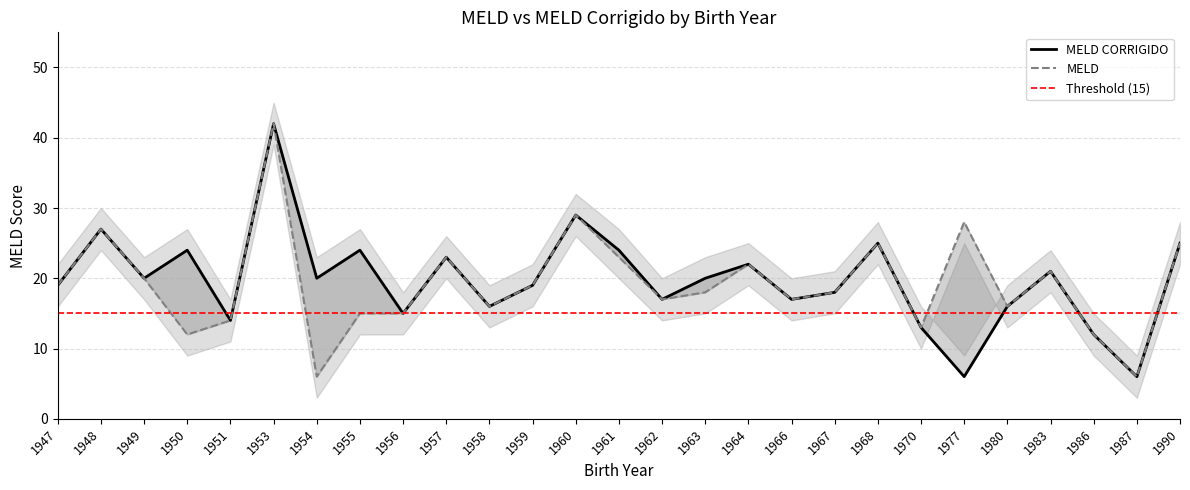

What is the sum of the MELD values at 1963 and 1951?

32